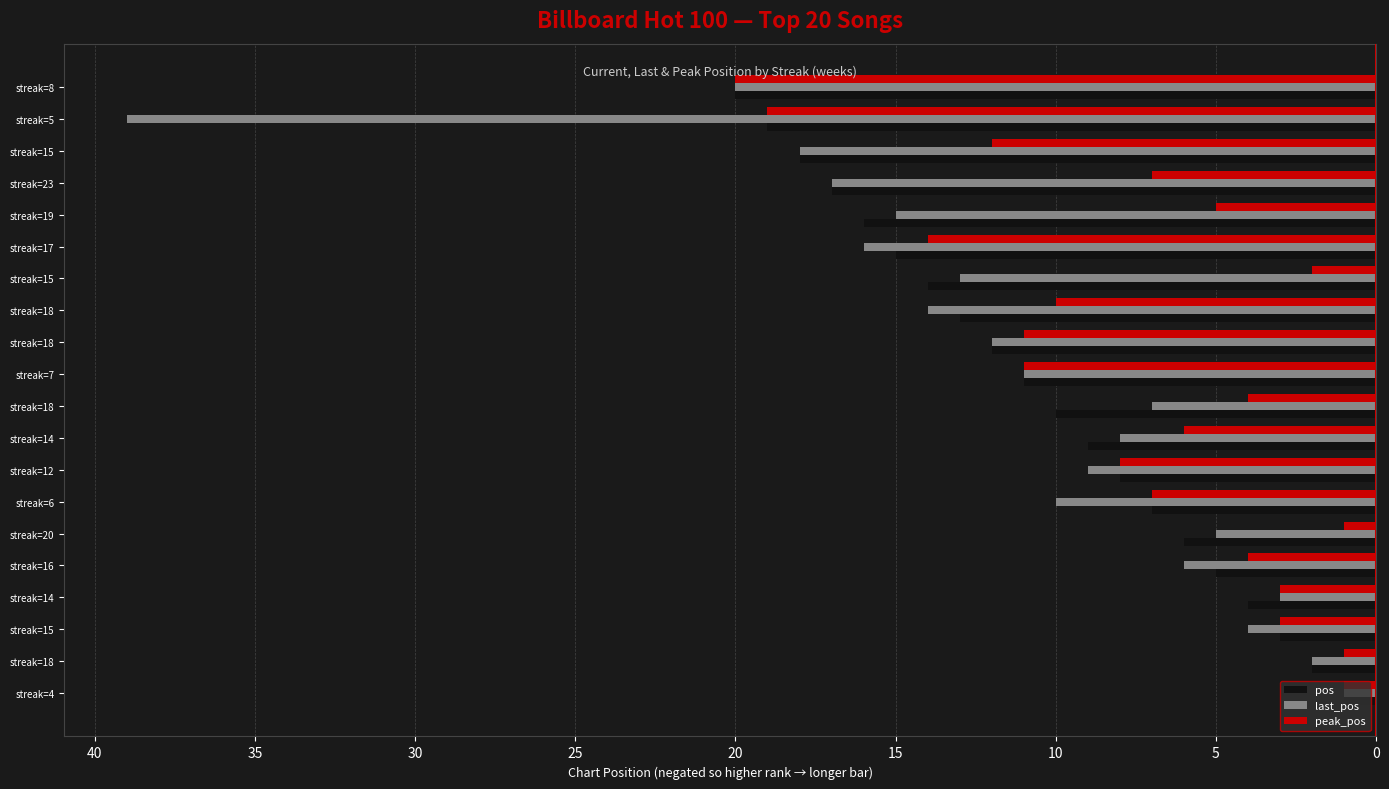

What are all the series names shown in the legend?

pos, last_pos, peak_pos